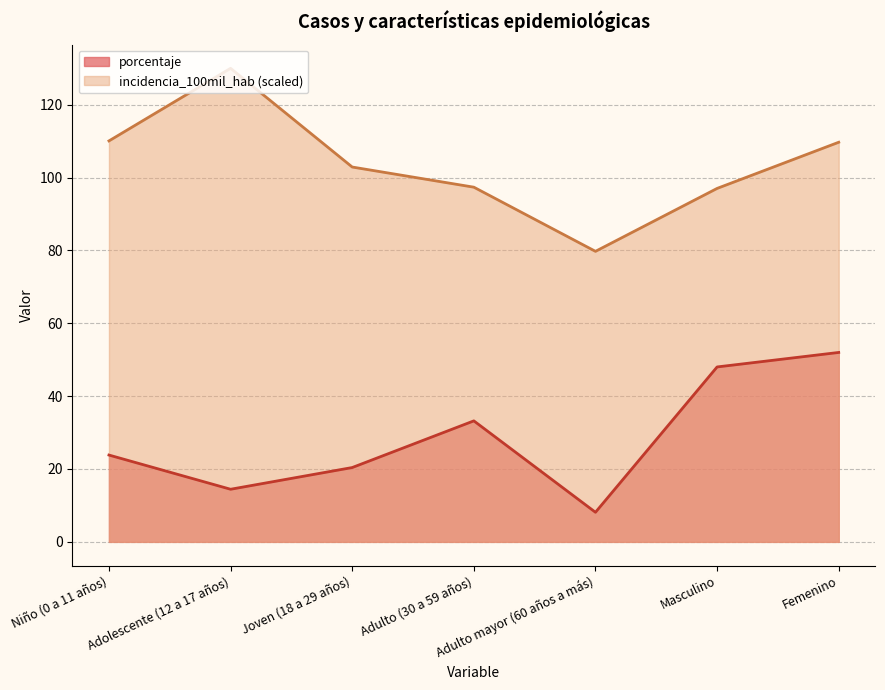

True or false: incidencia_100mil_hab has a value of 97.0 at Masculino.

True